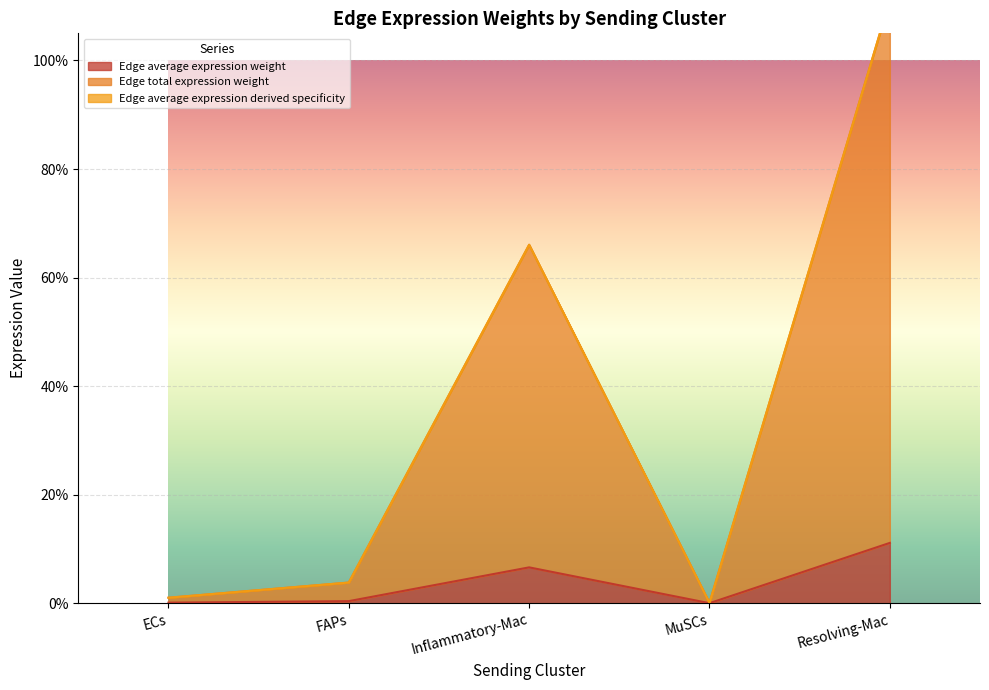

At FAPs, list the series in order from largest to smallest.

Edge average expression derived specificity, Edge total expression weight, Edge average expression weight